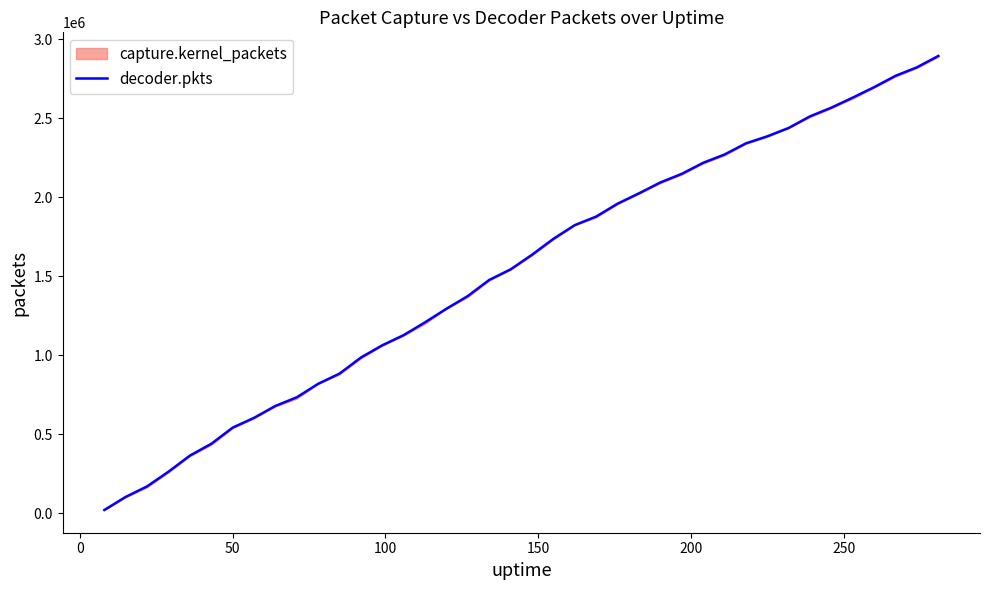

How many lines are shown in the chart?

1